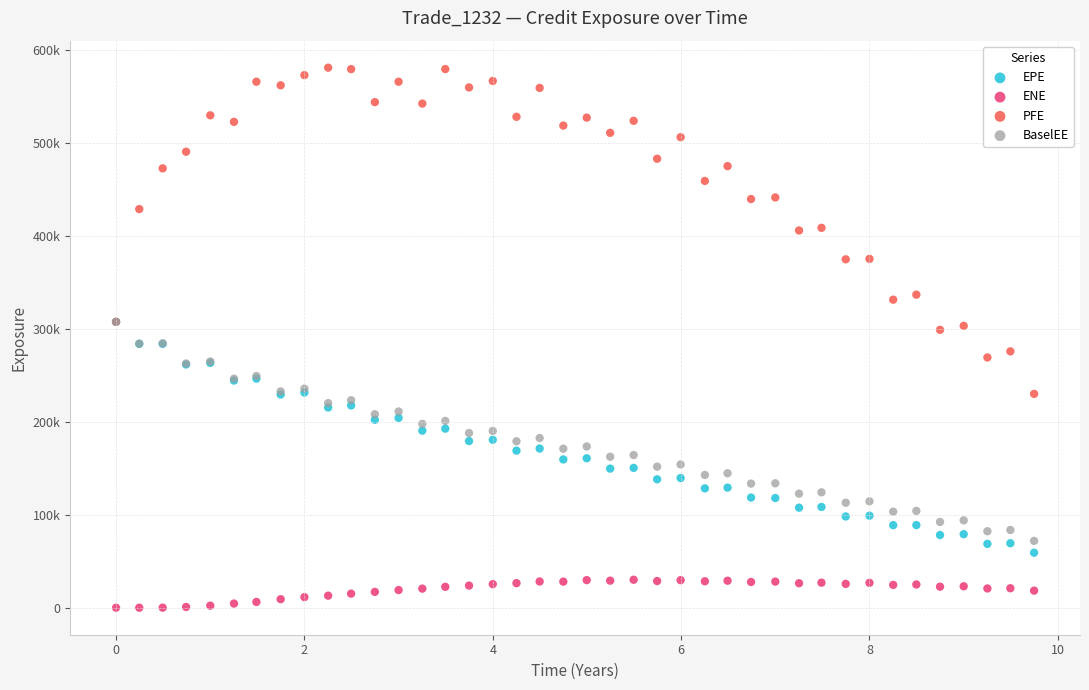

What are all the series names shown in the legend?

EPE, ENE, PFE, BaselEE